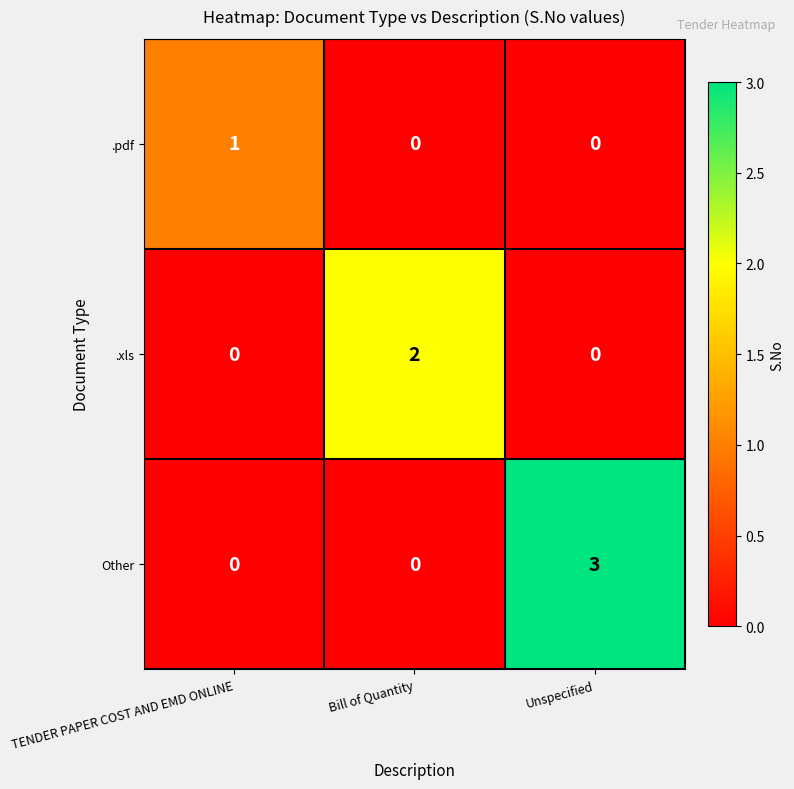

Reading right to left, extract all data points from this chart.

.pdf: 0	0	1
.xls: 0	2	0
Other: 3	0	0